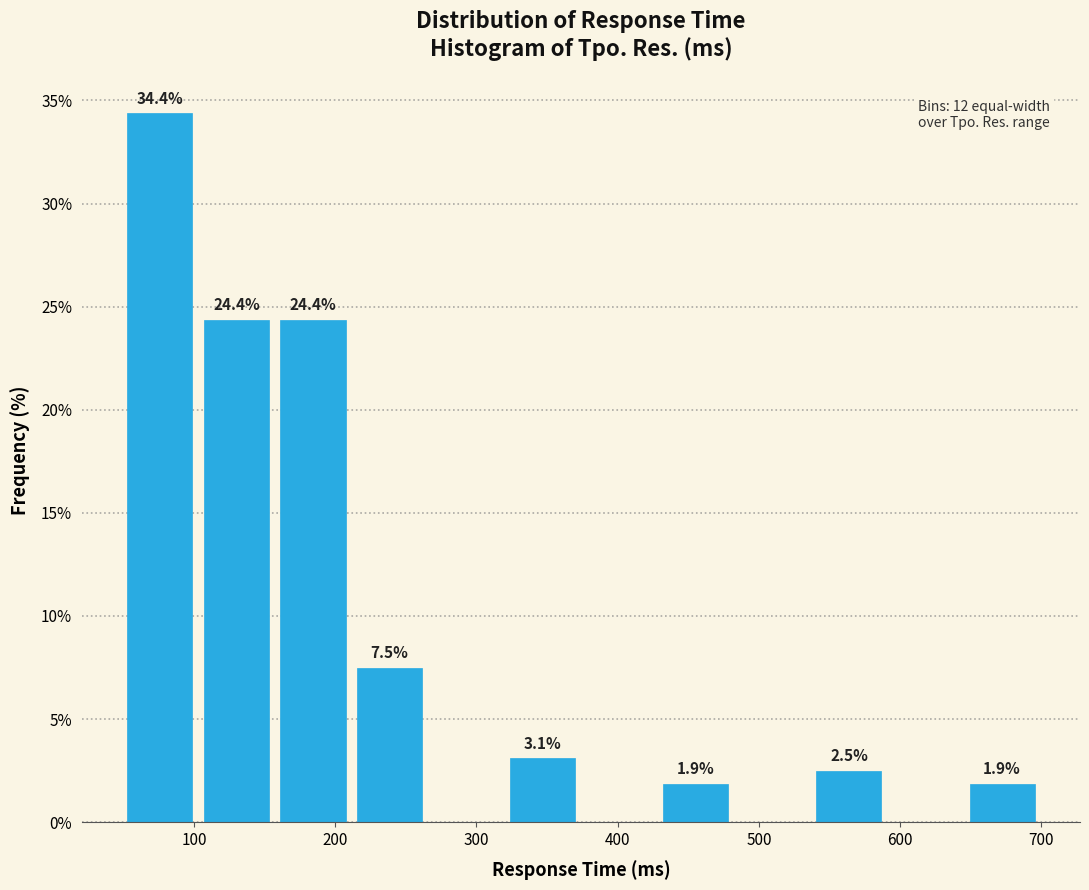

Which range on the x-axis has the tallest bar?

50 to 100